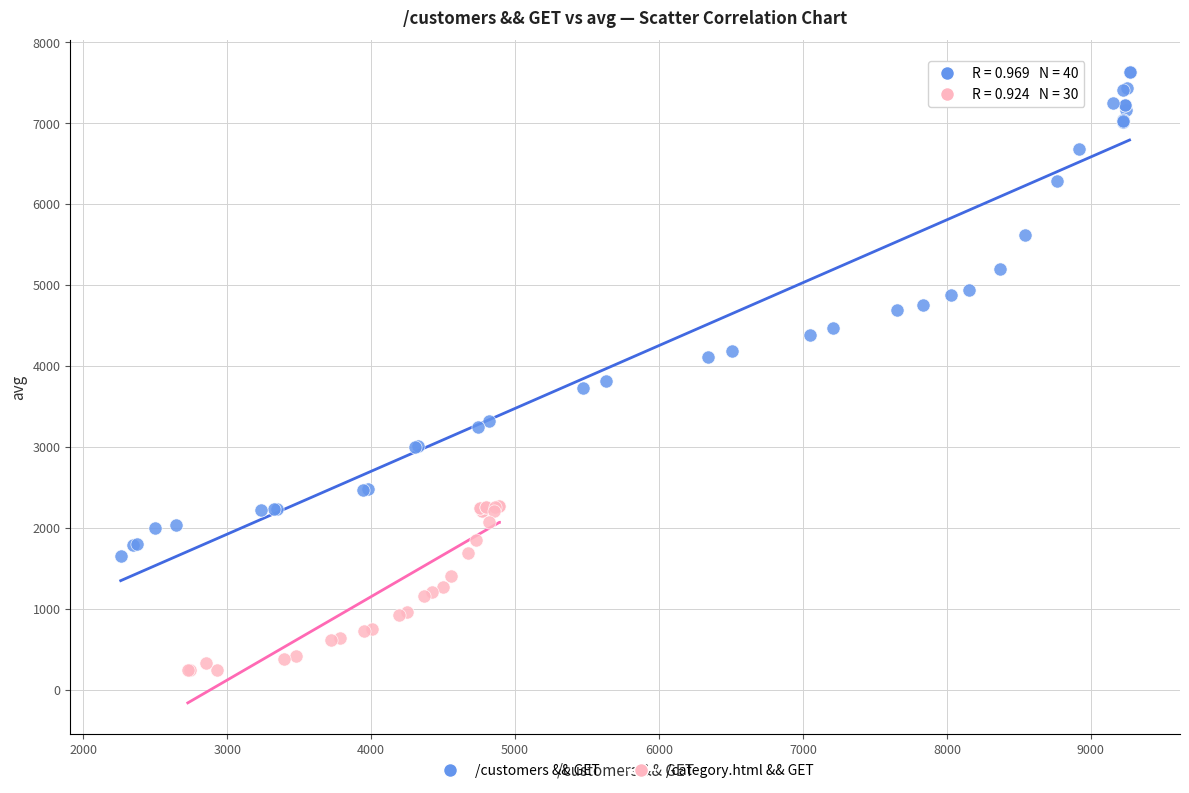

Which series has the widest spread of Y values?

/customers && GET